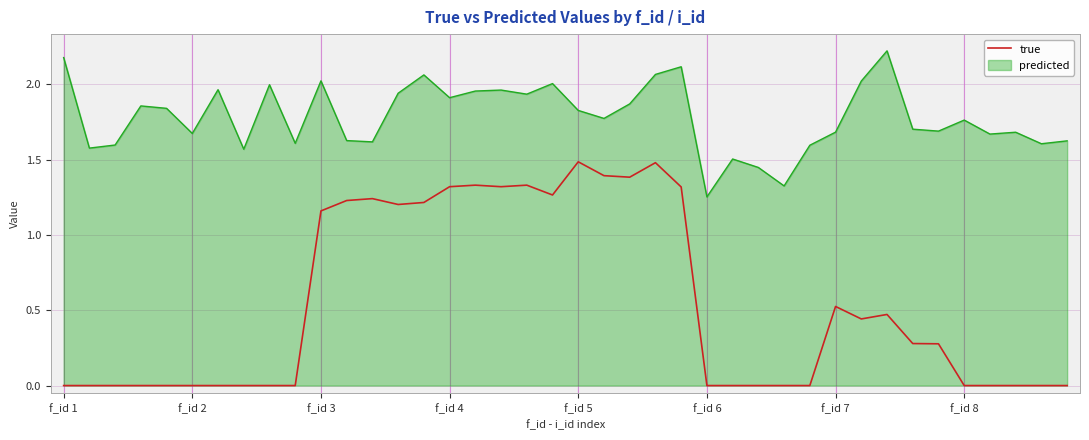

What is the difference between the maximum and minimum values in the true series?

1.5